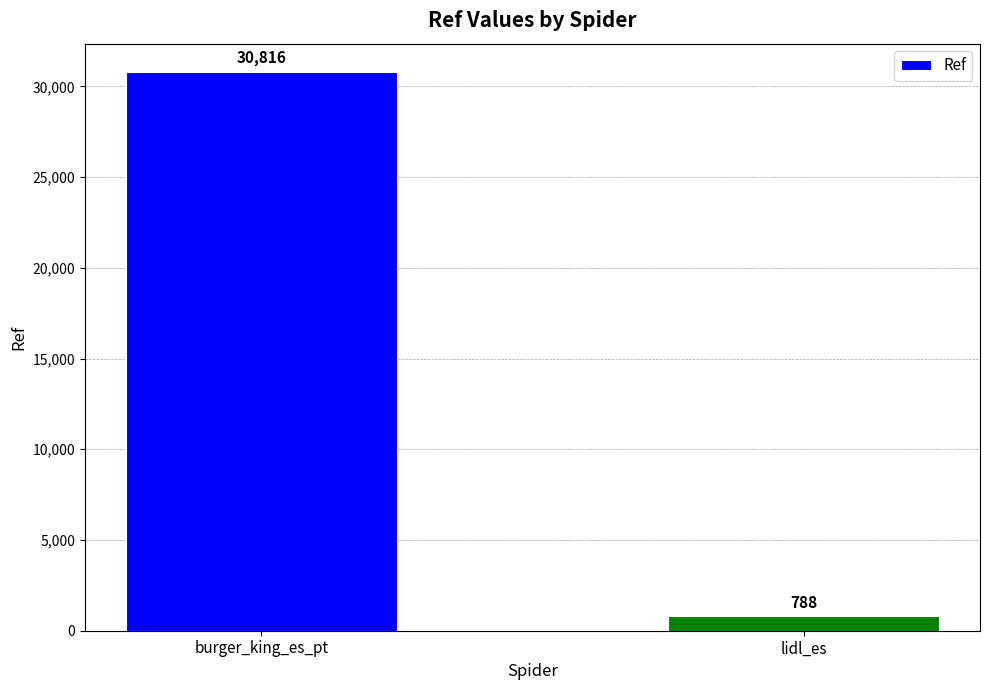

List the labels in order of value, smallest first.

lidl_es, burger_king_es_pt